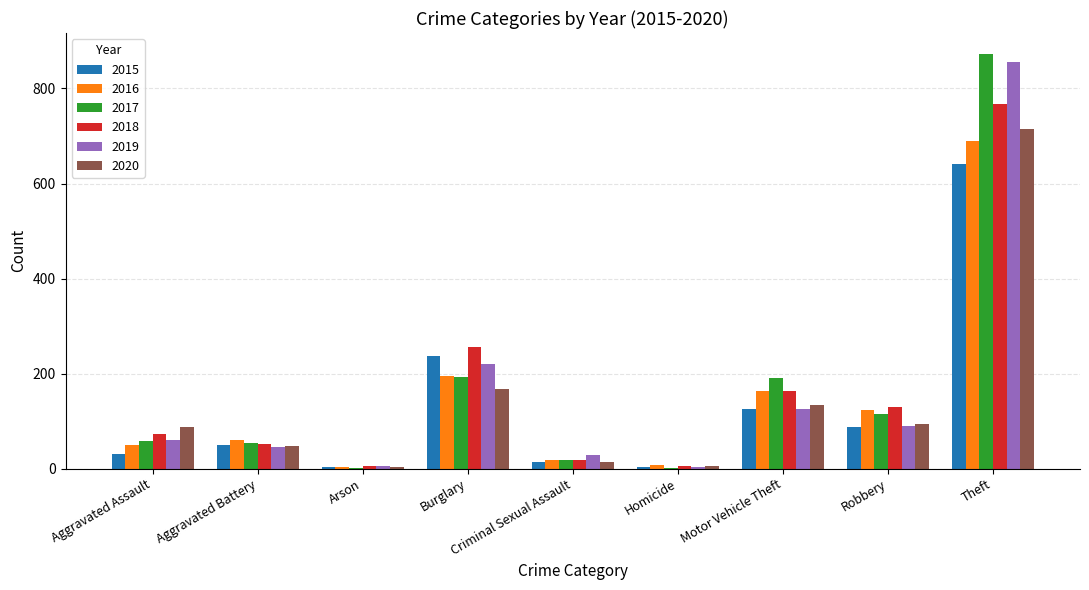

The 2018 series shows 19 at Criminal Sexual Assault. True or false?

True